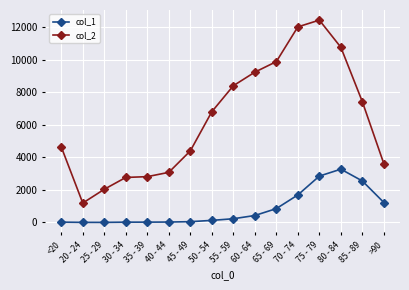

Where is the first local minimum for col_2?

20 - 24